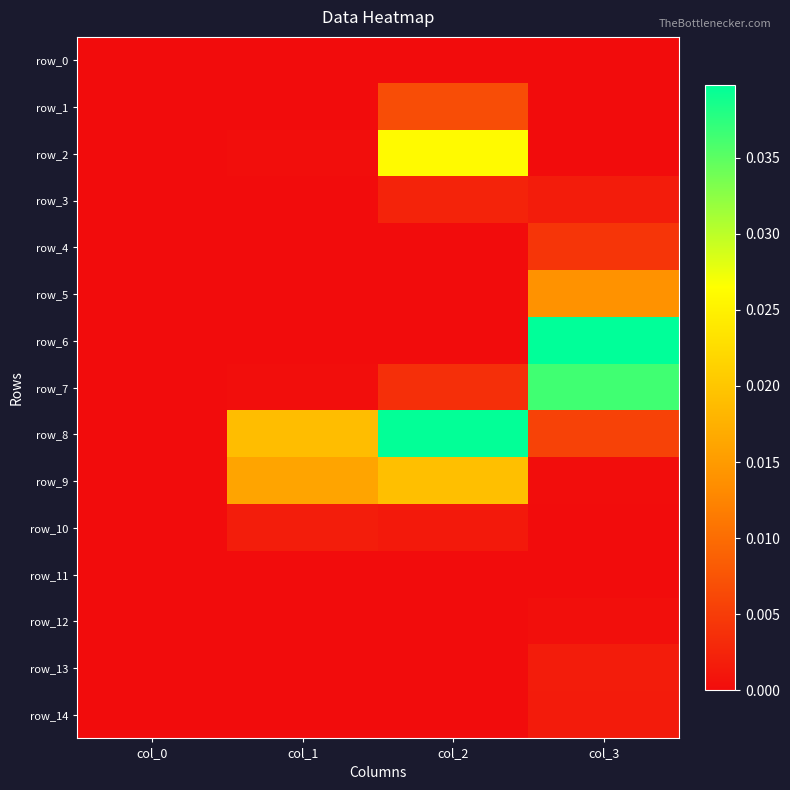

List the series in order of their peak value, highest first.

row_6, row_8, row_7, row_2, row_9, row_5, row_1, row_4, row_3, row_10, row_13, row_14, row_12, row_11, row_0